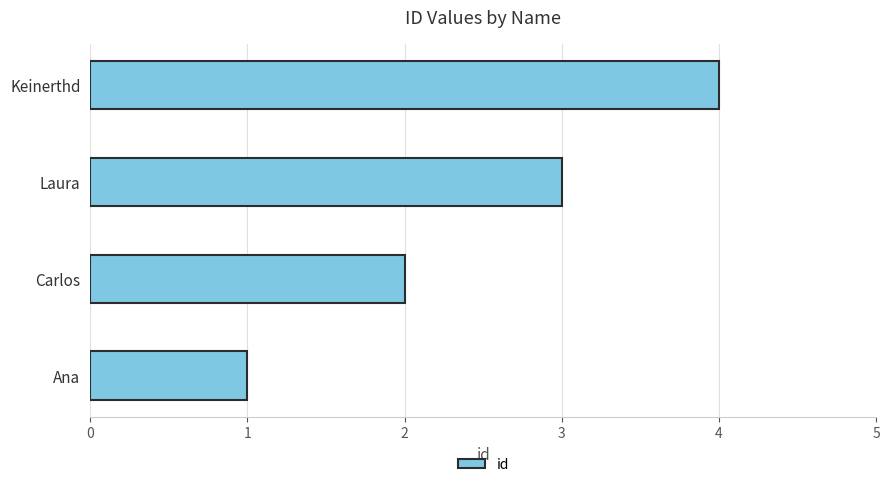

Rank the categories by value from lowest to highest.

Ana, Carlos, Laura, Keinerthd